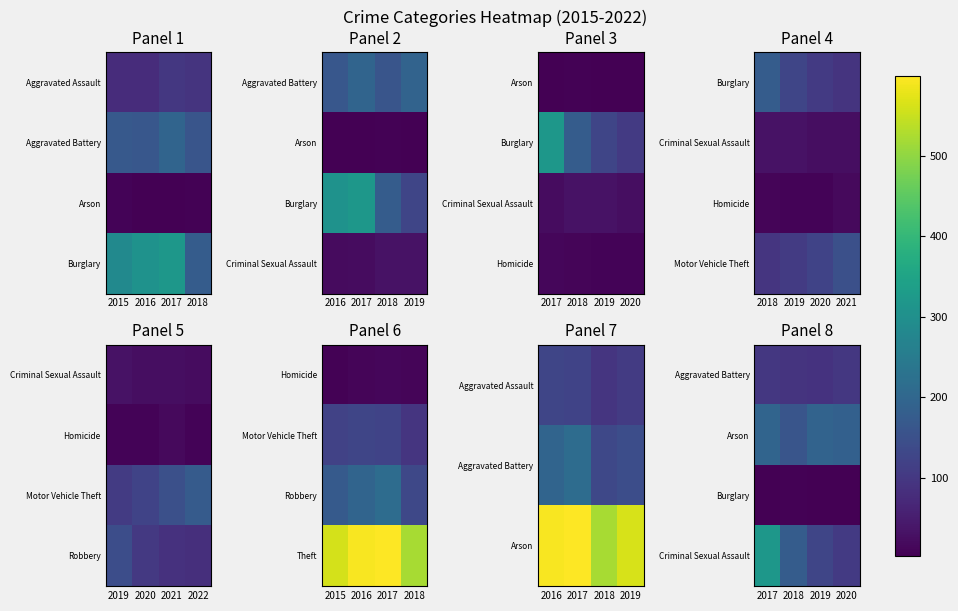

Which category has the lowest value across all series?

2017